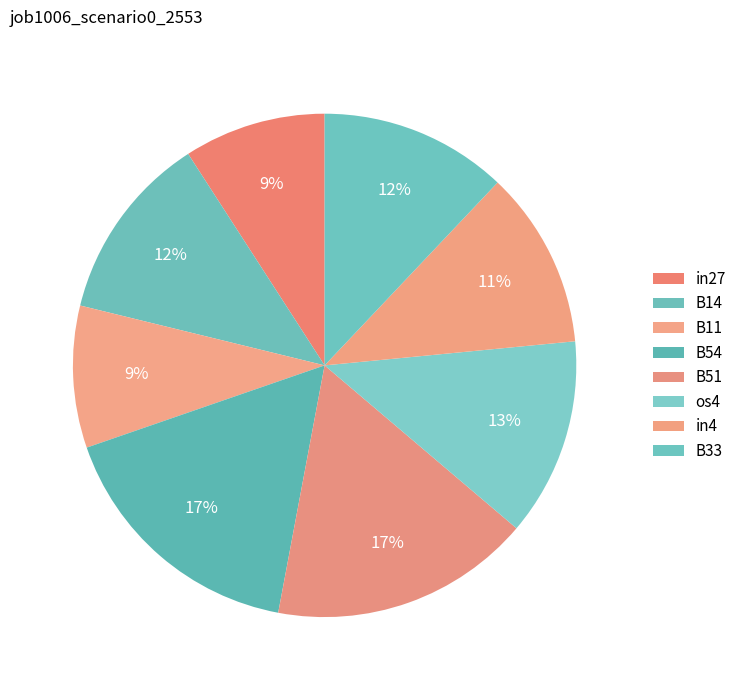

Rank the categories by value from highest to lowest.

B54, B51, os4, B14, B33, in4, in27, B11